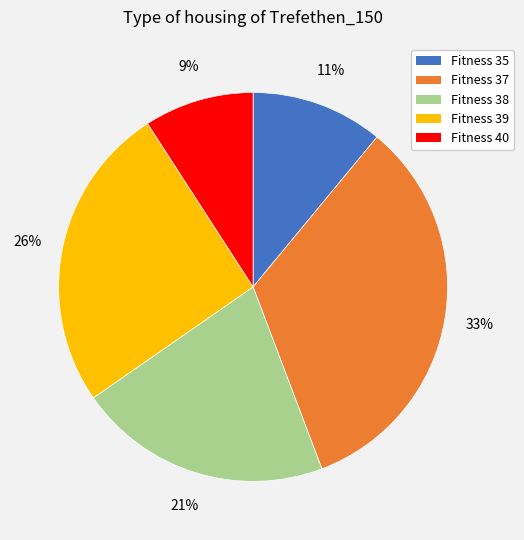

Combined, do Fitness 35 and Fitness 37 account for over 50%?

No